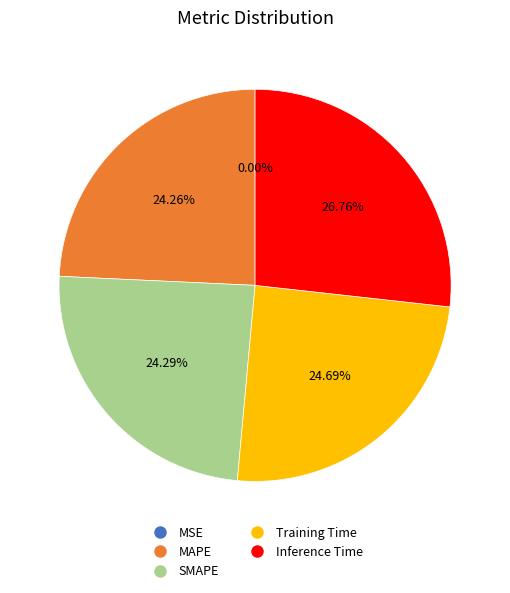

Does Training Time represent more than half of the total?

No